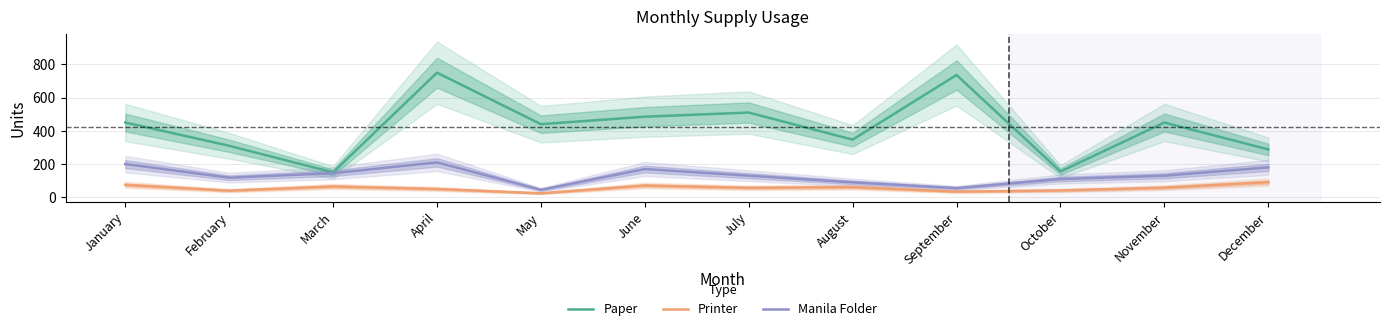

How many data points does each series have?

12